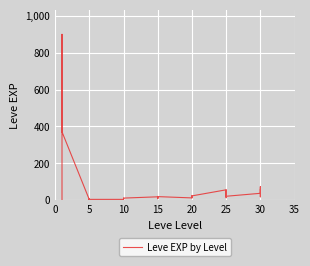

What is the label of the 39th point from the right?

5